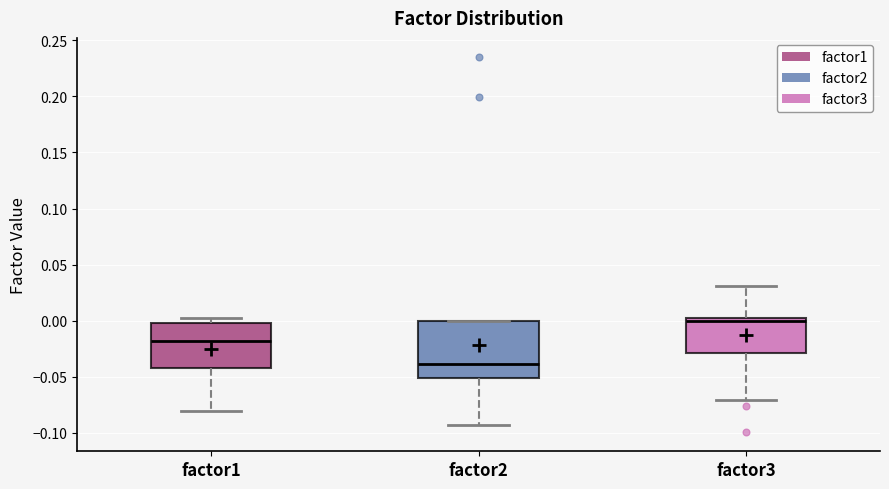

Which box's median line is the lowest?

factor2